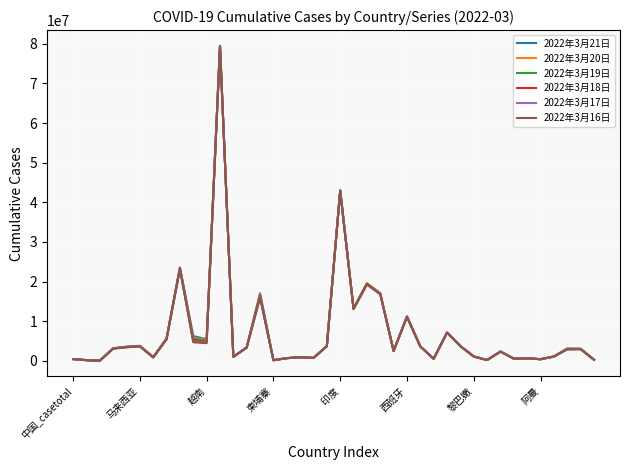

Which series has the largest range (max minus min)?

2022年3月21日